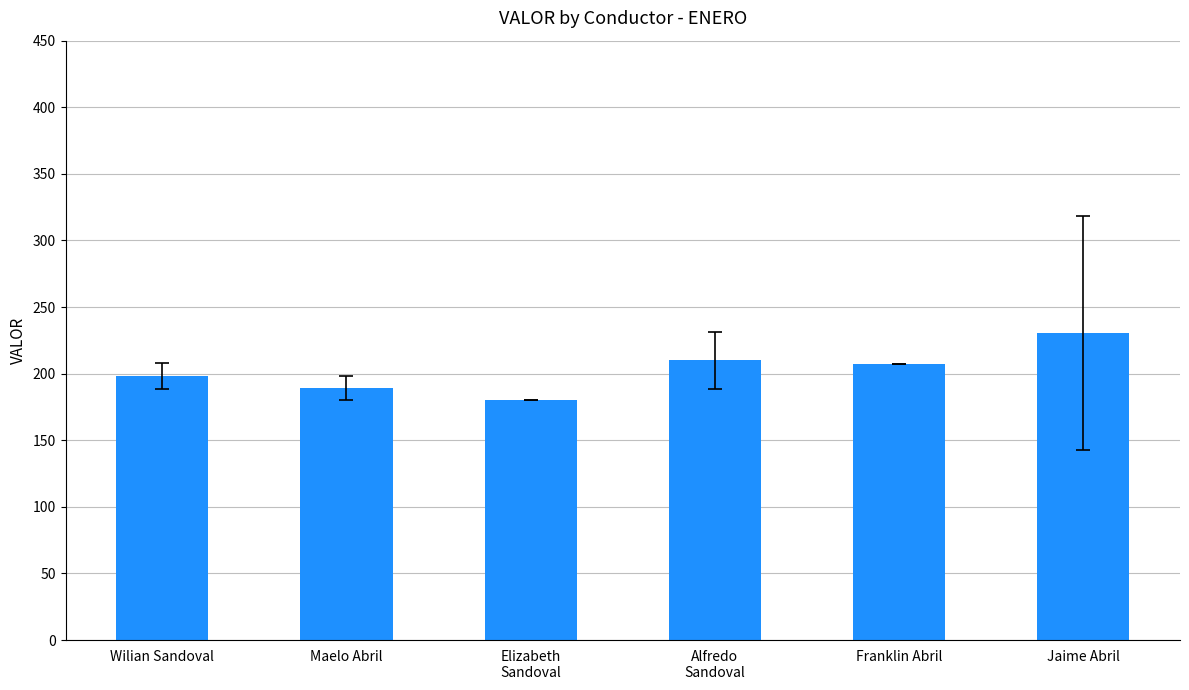

True or false: the data shows 230.4 at Jaime Abril.

True